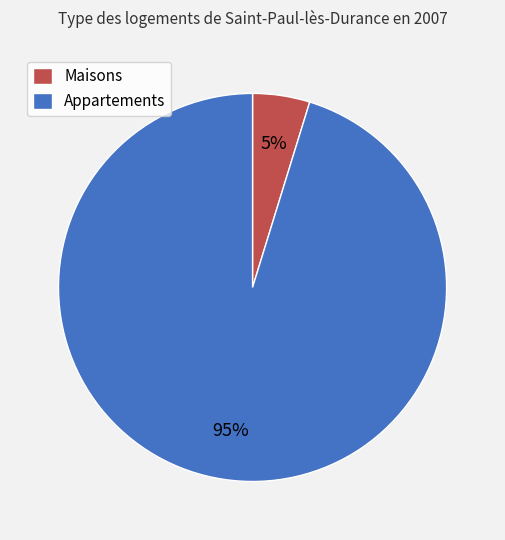

Is there a majority slice in this chart?

Yes